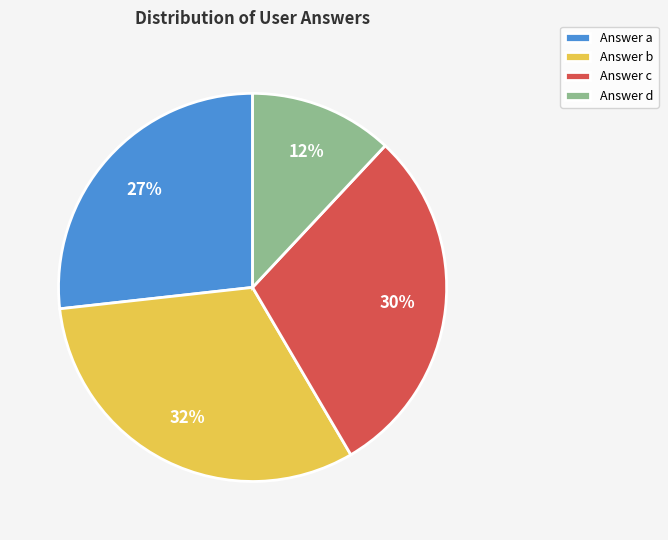

Which slice is the smallest?

Answer d